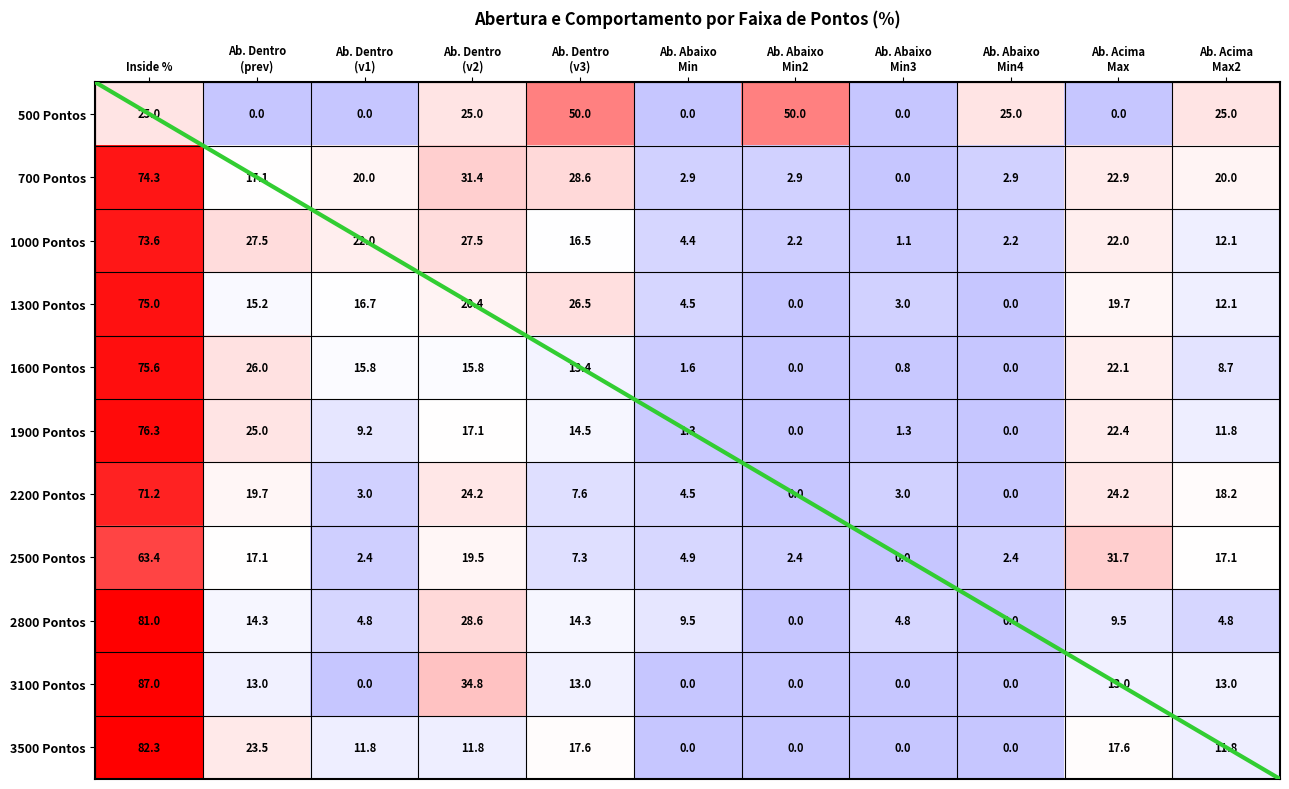

What is the sum of all 700 Pontos values?

223.0